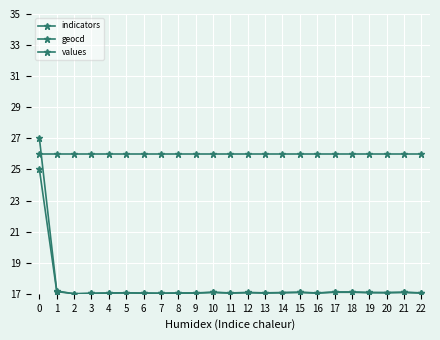

Reading left to right, what are all the values shown in this chart?

indicators: 26.0	26.0	26.0	26.0	26.0	26.0	26.0	26.0	26.0	26.0	26.0	26.0	26.0	26.0	26.0	26.0	26.0	26.0	26.0	26.0	26.0	26.0	26.0
geocd: 27.0	17.2	17.0	17.0	17.1	17.1	17.0	17.0	17.1	17.1	17.1	17.1	17.1	17.1	17.1	17.1	17.1	17.1	17.1	17.1	17.1	17.1	17.1
values: 25.0	17.1	17.0	17.0	17.0	17.1	17.0	17.0	17.0	17.0	17.1	17.0	17.1	17.0	17.1	17.1	17.0	17.1	17.1	17.1	17.1	17.1	17.0